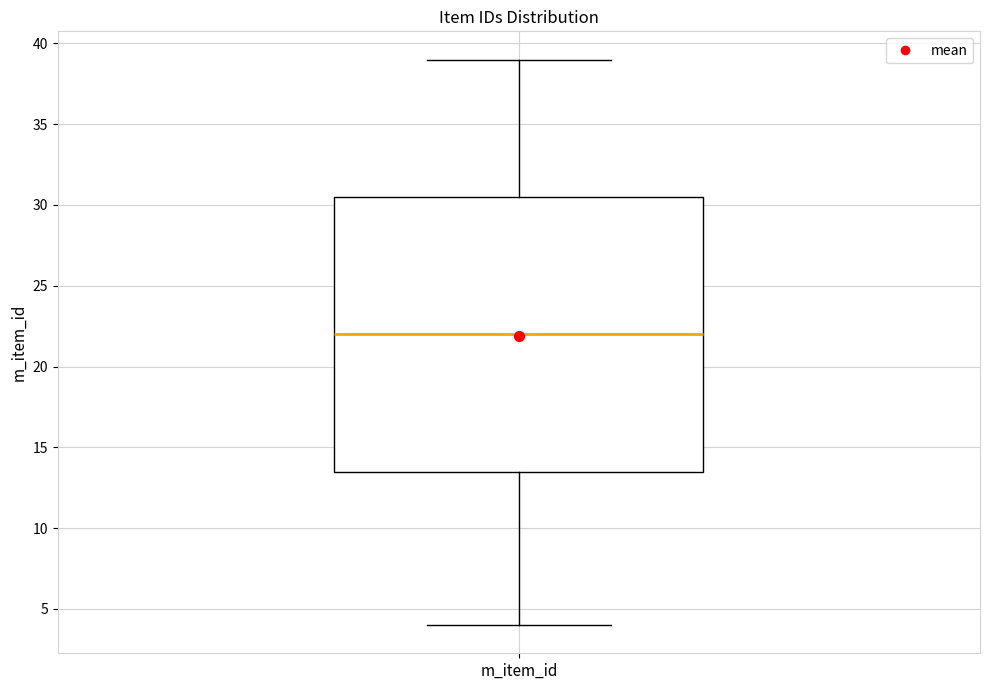

Where does the lower whisker of the box for m_item_id end on the y-axis? The values are not printed on the chart, so give them approximately, as read against the axis.

4.0